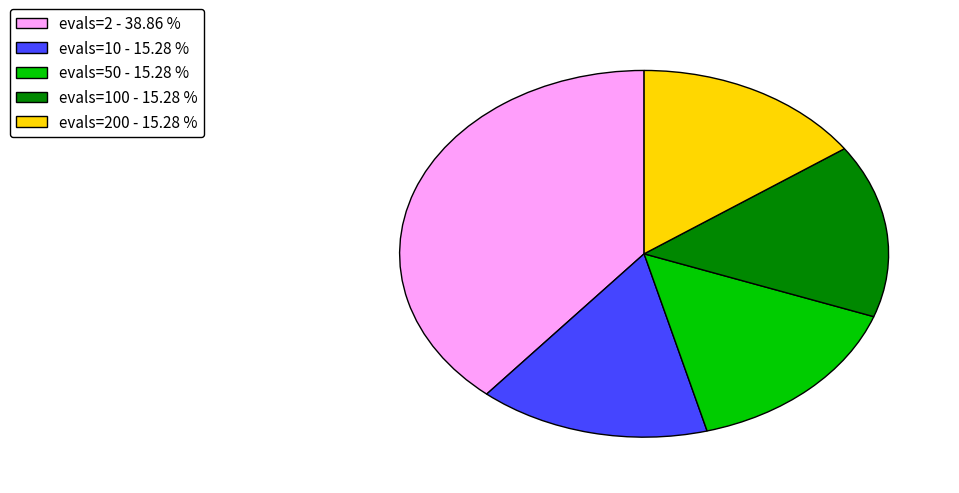

Which category has the biggest portion of the pie?

evals=2 - 38.86 %